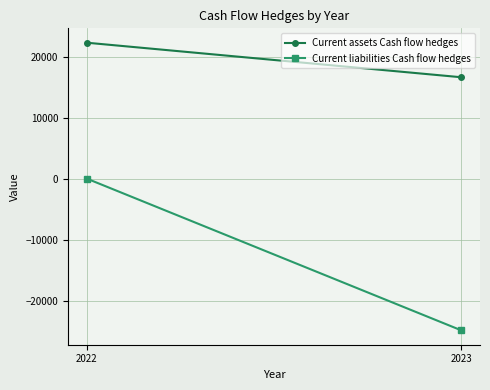

Is the value of Current assets Cash flow hedges at 2022 greater than the value of Current liabilities Cash flow hedges at 2022?

Yes